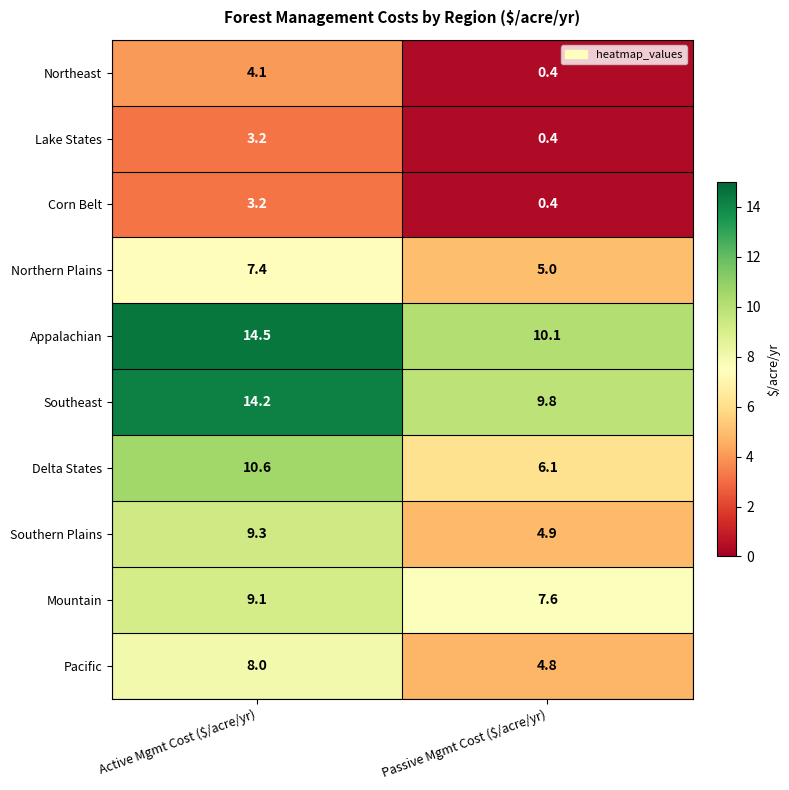

Which label corresponds to the smallest value in the chart?

Passive Mgmt Cost ($/acre/yr)